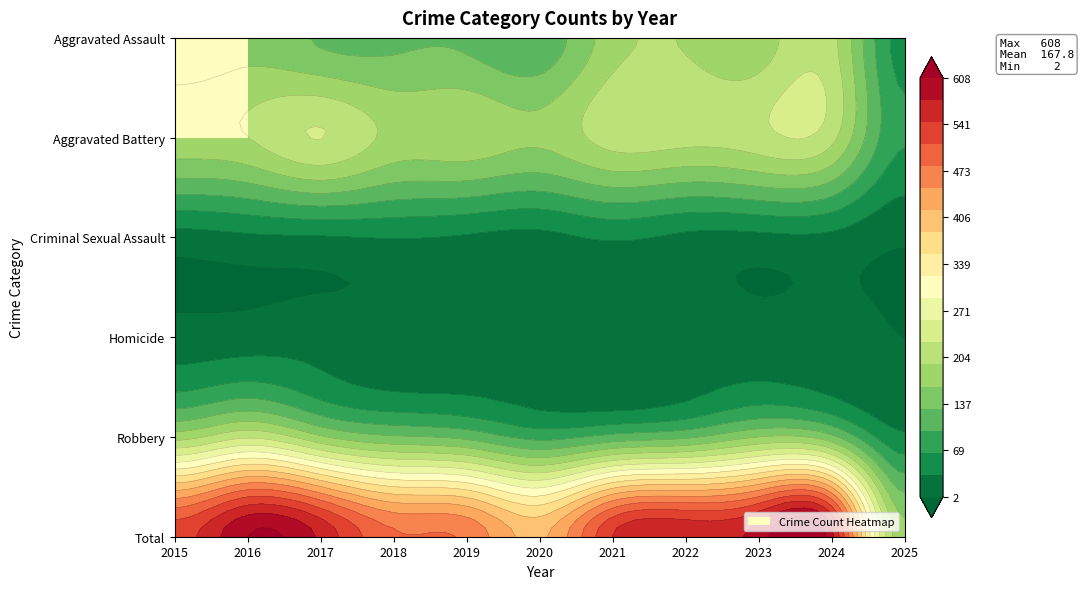

What is the sum of the Homicide values at 2016 and 2015?

33